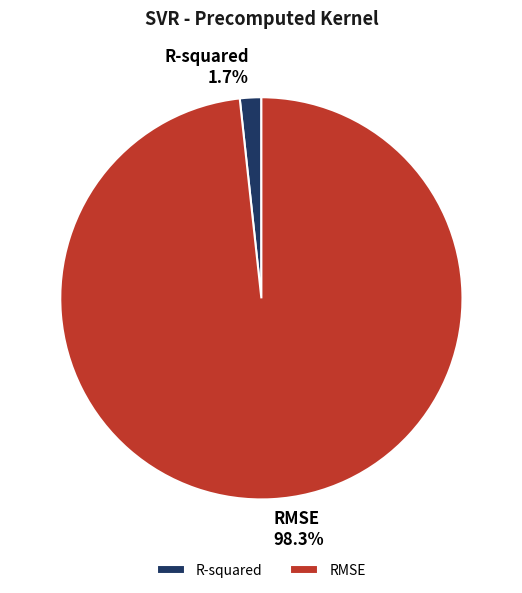

To the nearest percent, what is the difference between the largest and smallest slice percentages?

97%